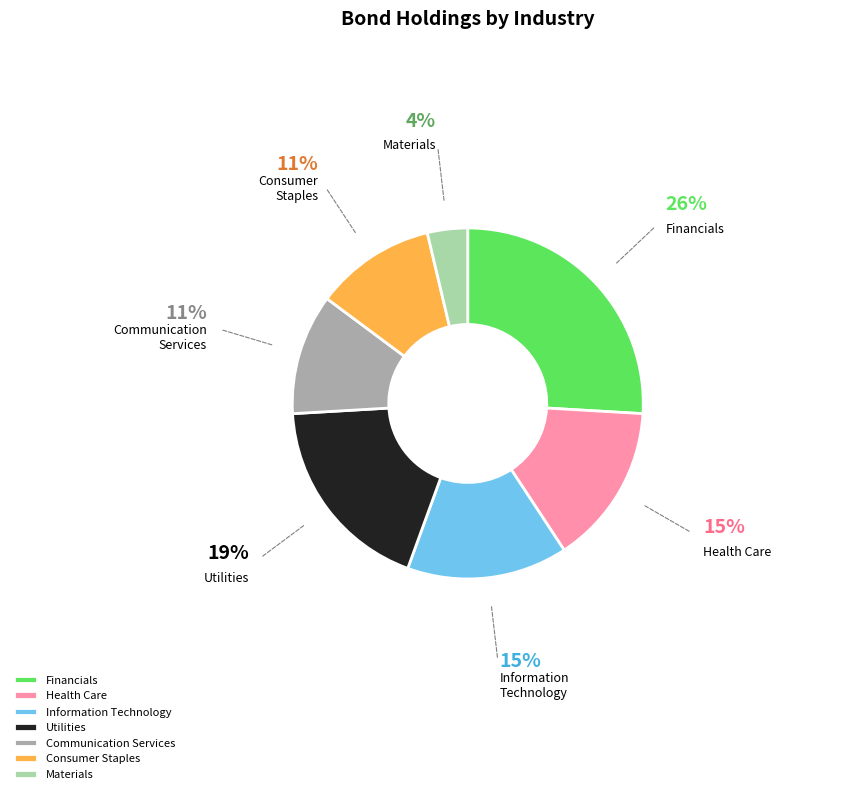

Combined, do Utilities and Communication Services account for over 50%?

No